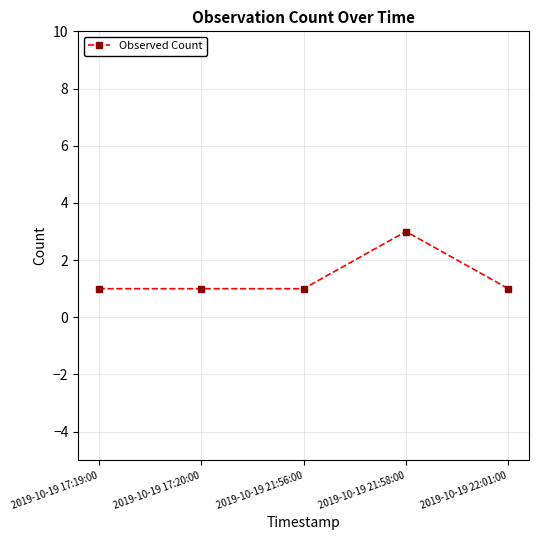

Approximately how many times larger is the value at 2019-10-19 17:20:00 compared to 2019-10-19 22:01:00?

1.0